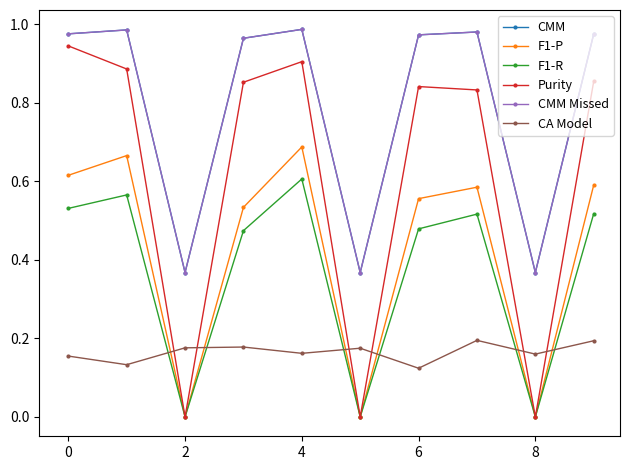

True or false: F1-P and CMM Missed intersect in this chart.

False